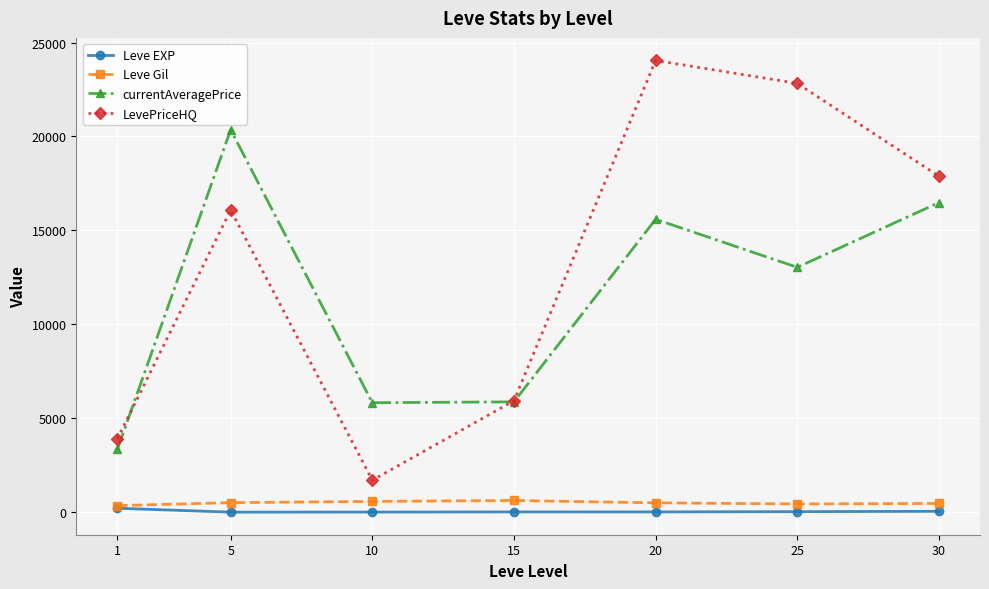

At which label does LevePriceHQ first exceed 16083?

5